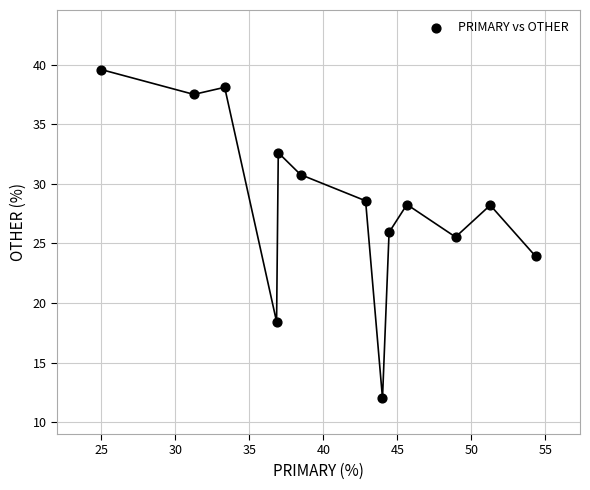

What is the range of X values (max minus min)?

29.3